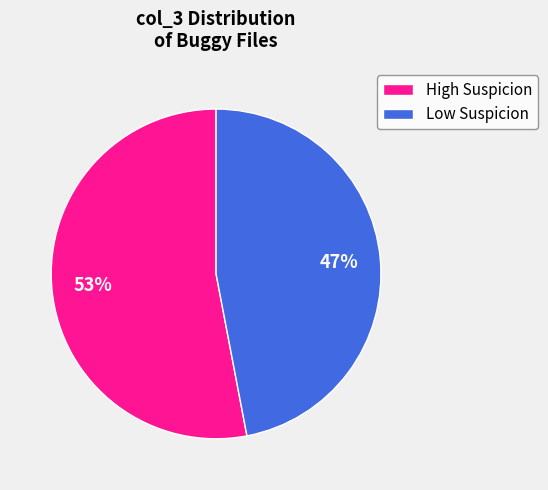

True or false: Low Suspicion accounts for 47% of the total.

True